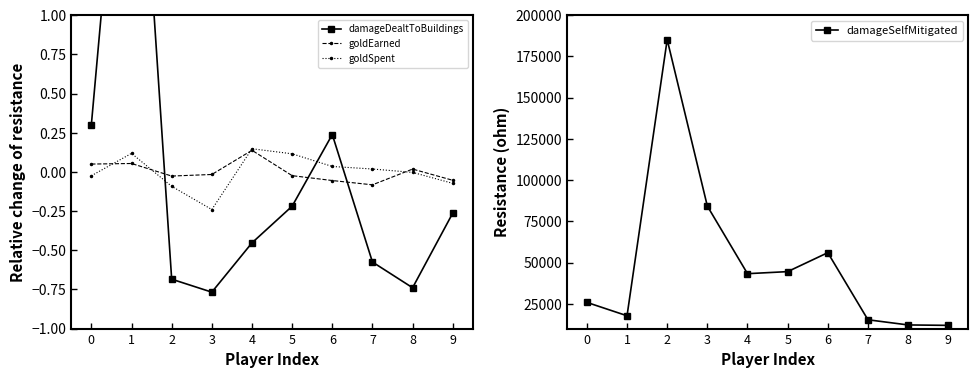

List the series in order of their peak value, highest first.

damageSelfMitigated, damageDealtToBuildings, goldSpent, goldEarned